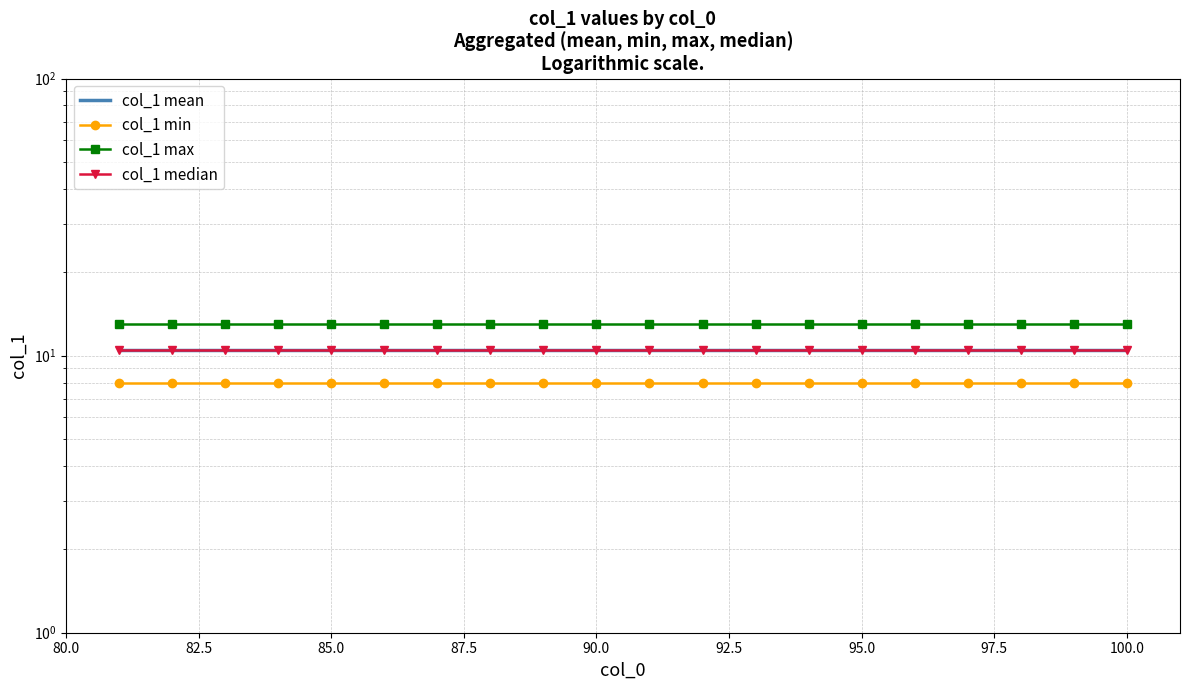

True or false: col_1 max and col_1 median intersect in this chart.

False